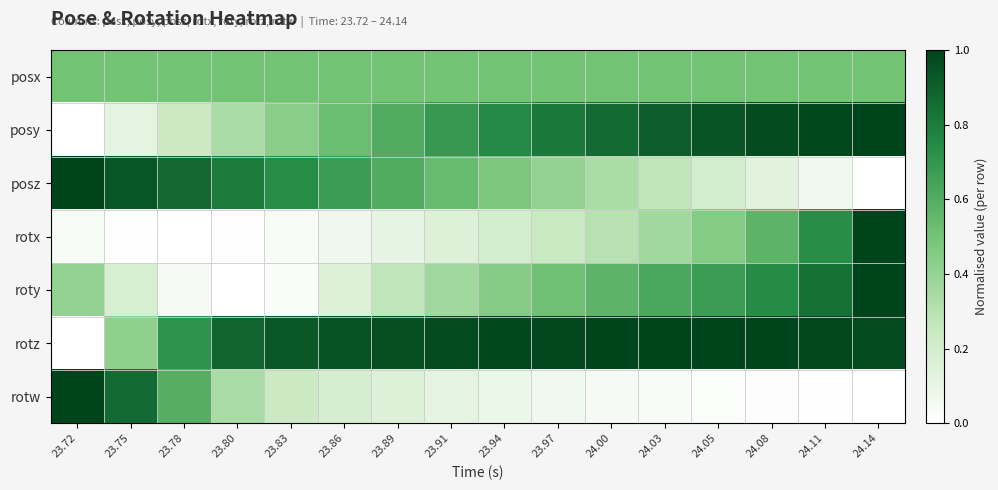

What is the greatest value displayed?

1.0